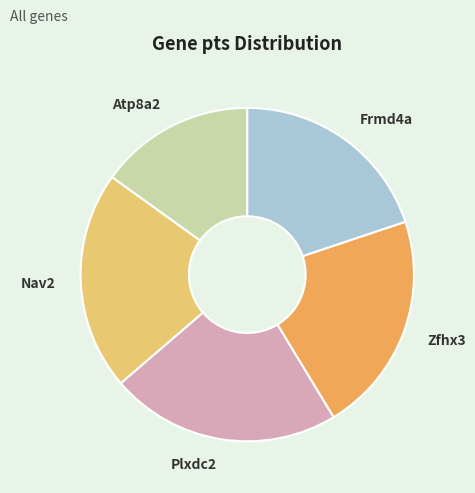

Is there a majority slice in this chart?

No